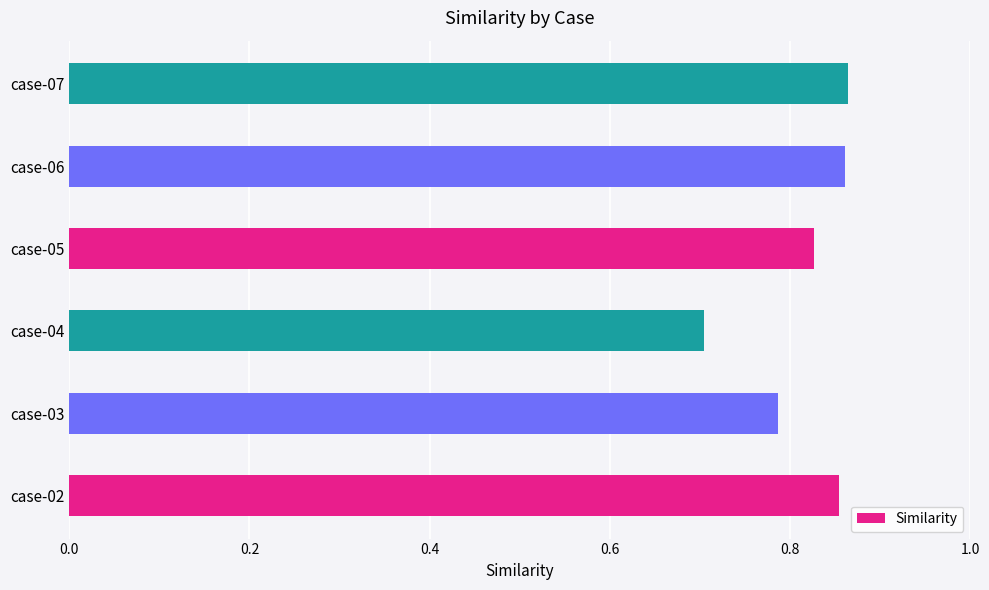

How many distinct data groups are displayed?

1